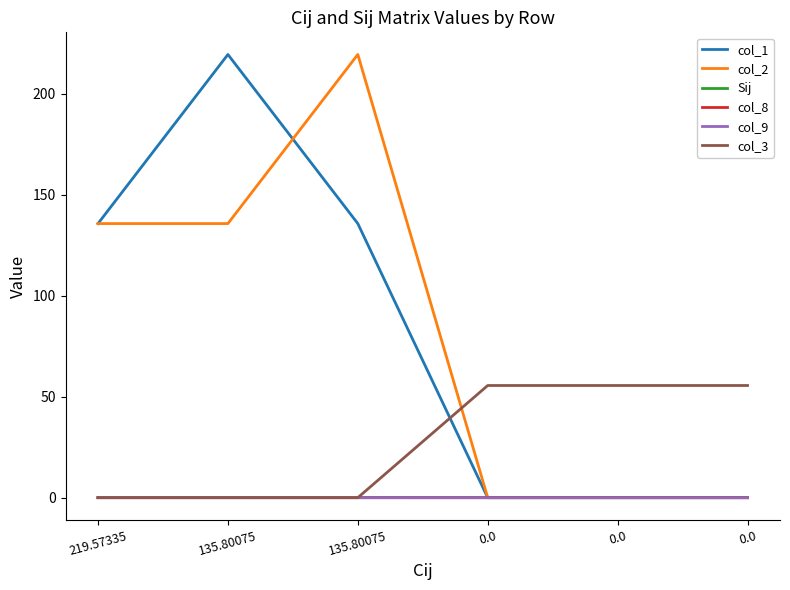

Does the chart display data point markers on the line(s)?

No